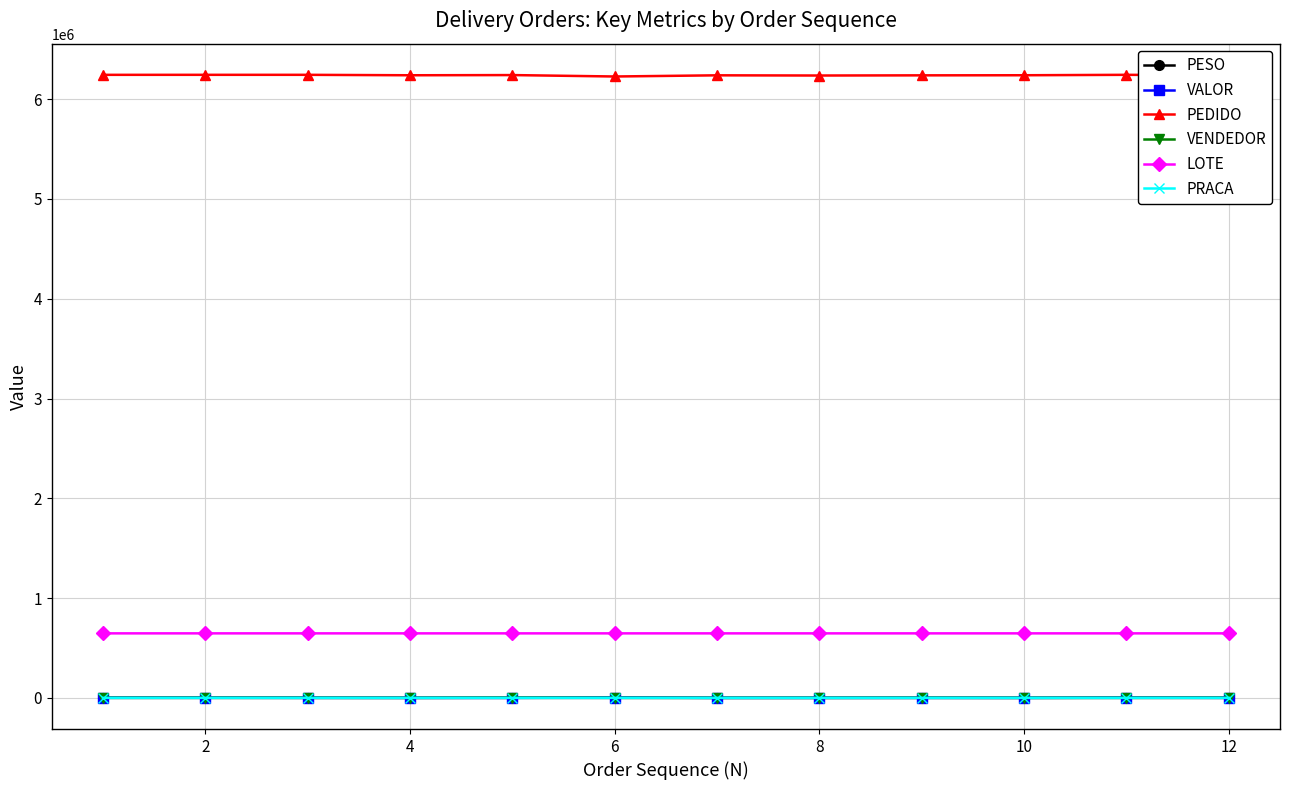

At how many categories does at least one series exceed 4781389?

12